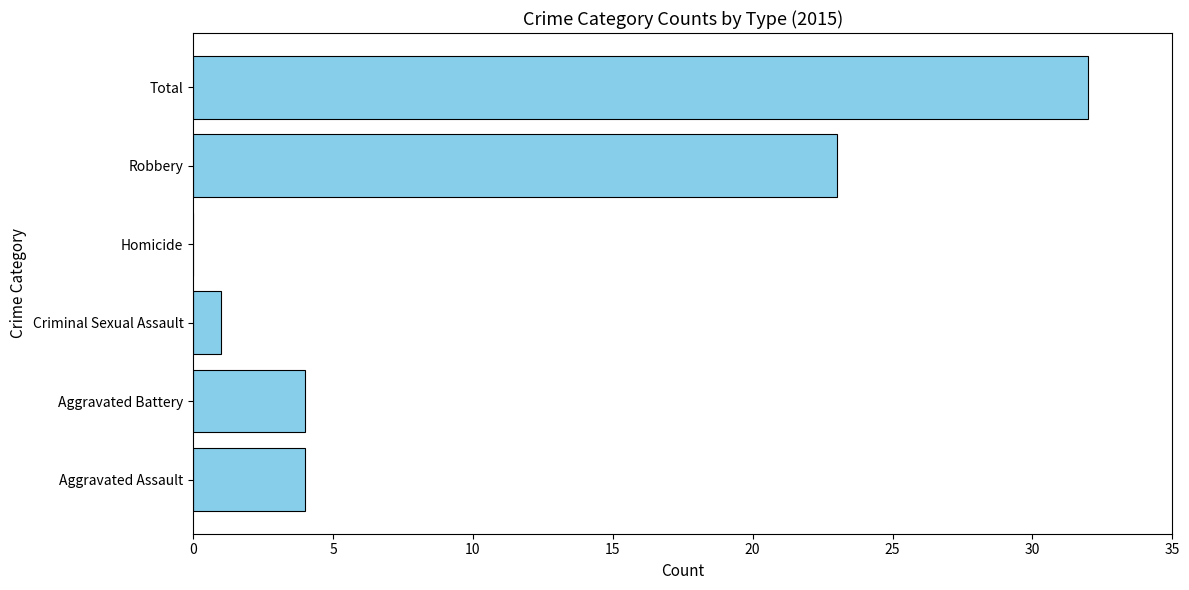

Reading bottom to top, what are all the values shown in this chart?

Aggravated Assault=4	Aggravated Battery=4	Criminal Sexual Assault=1	Homicide=0	Robbery=23	Total=32